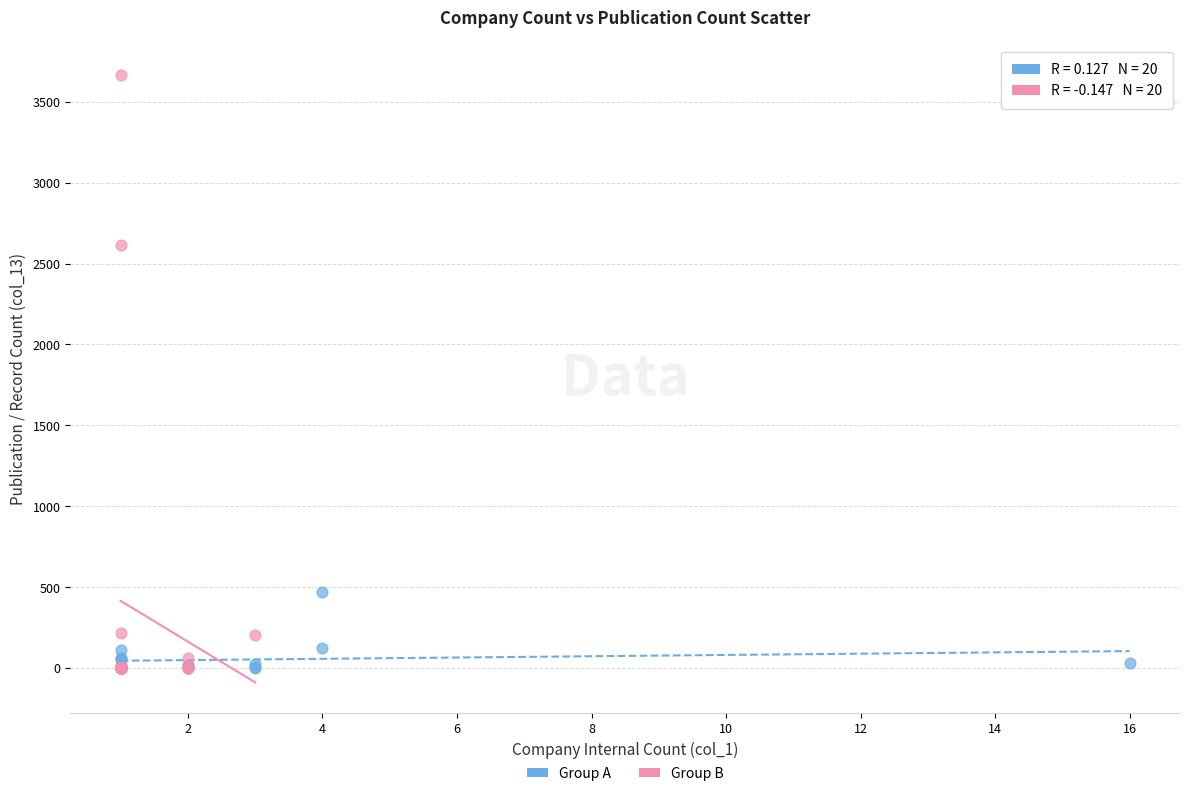

Which series has the widest spread of Y values?

Group B